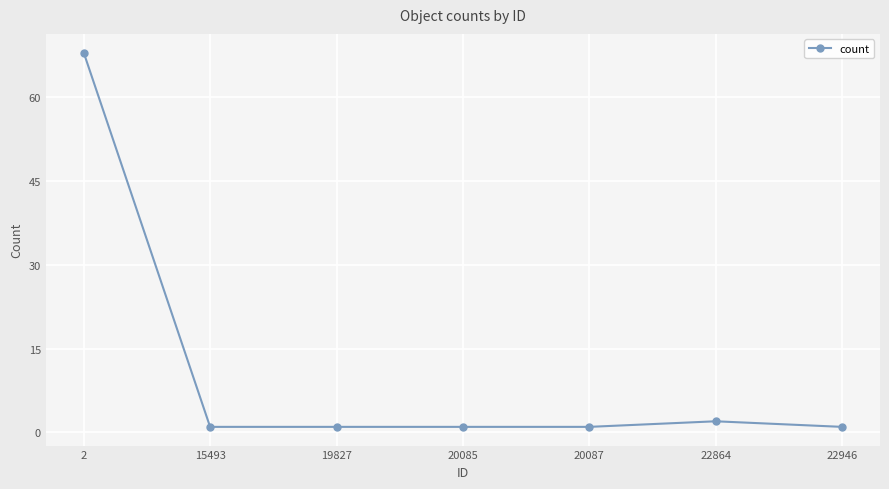

What is the greatest value displayed?

68